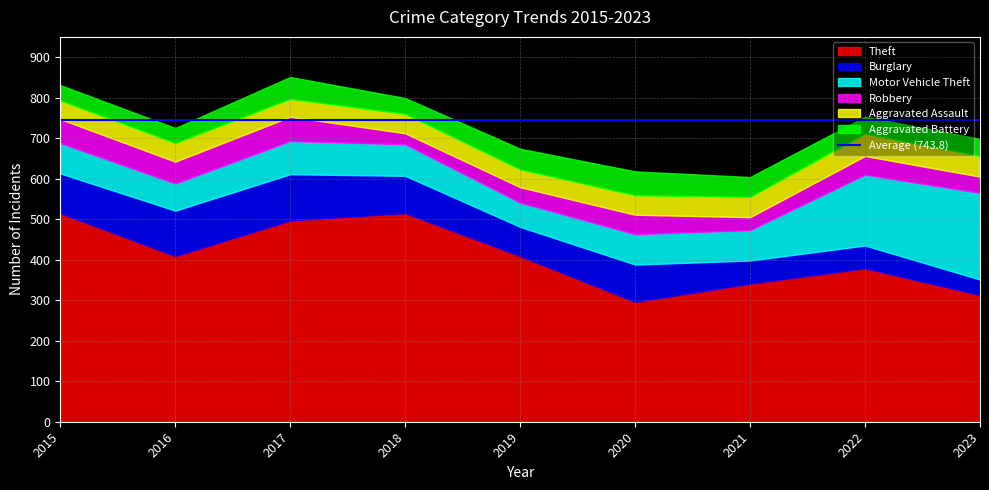

Reading left to right, what are all the values shown in this chart?

Theft: 515	409	497	515	409	296	341	379	313
Burglary: 98	112	114	92	72	92	57	56	38
Motor Vehicle Theft: 75	67	82	78	60	75	75	175	214
Robbery: 59	54	60	27	38	48	32	46	40
Aggravated Assault: 46	46	44	48	44	48	50	55	51
Aggravated Battery: 38	37	54	39	51	59	49	42	42